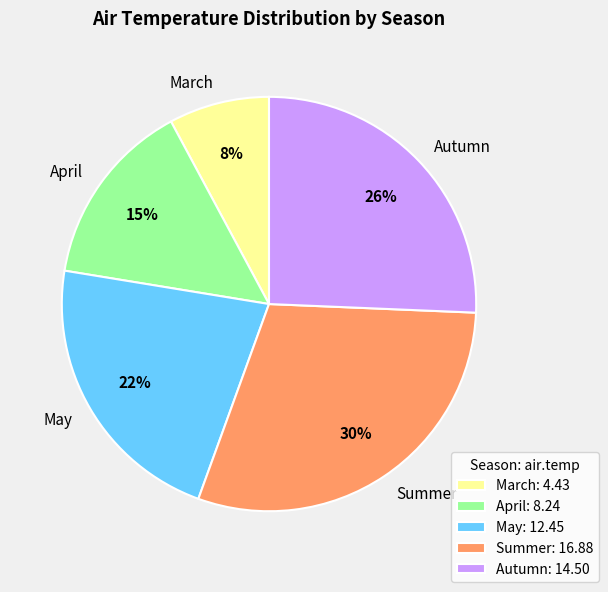

Which slice is the smallest?

March